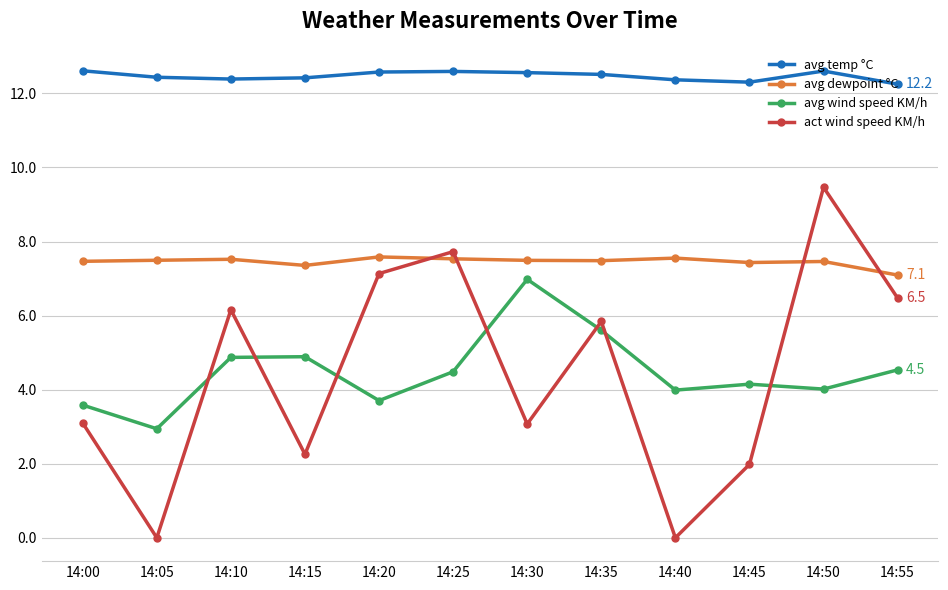

Rank the series by their maximum value, from highest to lowest.

avg temp °C, act wind speed KM/h, avg dewpoint °C, avg wind speed KM/h